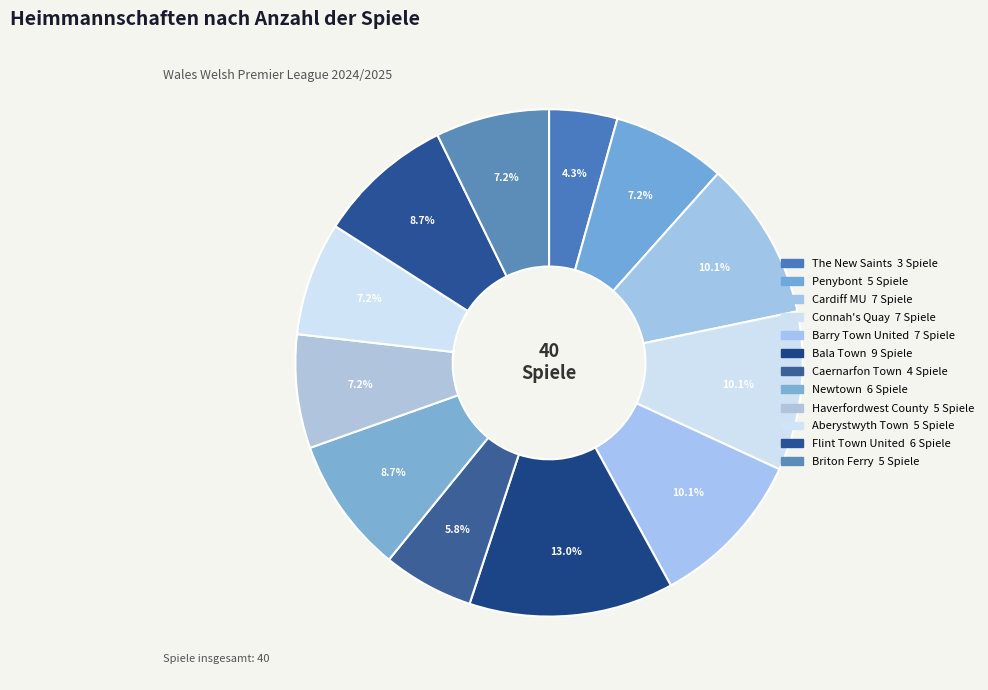

What portion of the pie excludes Briton Ferry?

92.8%